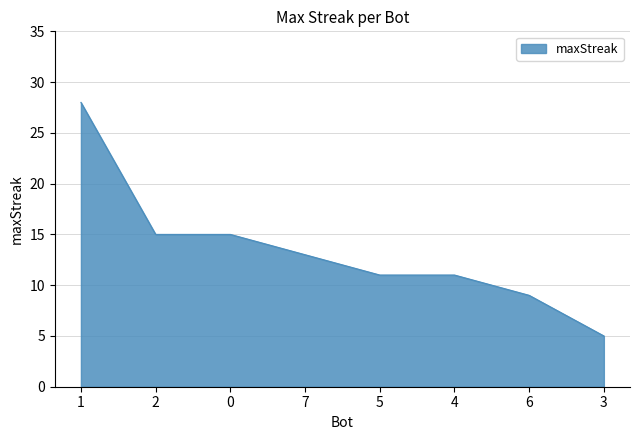

Where does the data first go above 13?

1